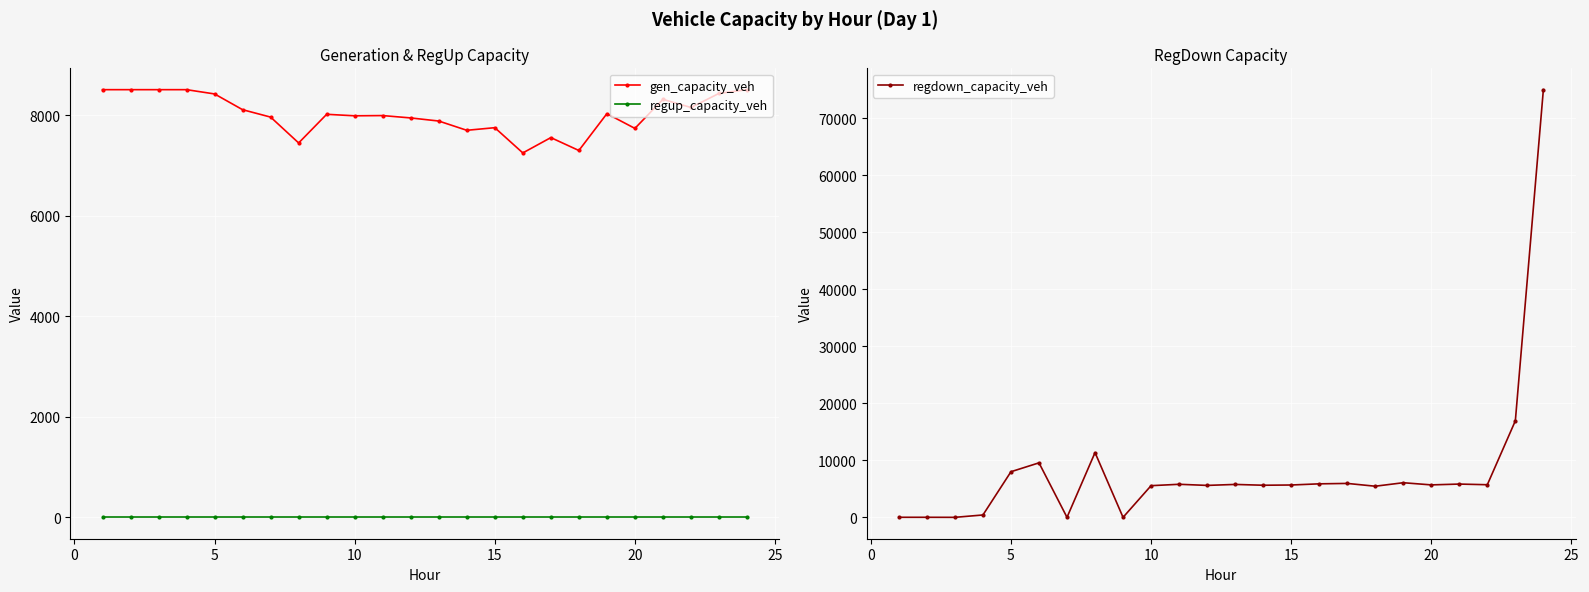

How many lines are shown in the chart?

3